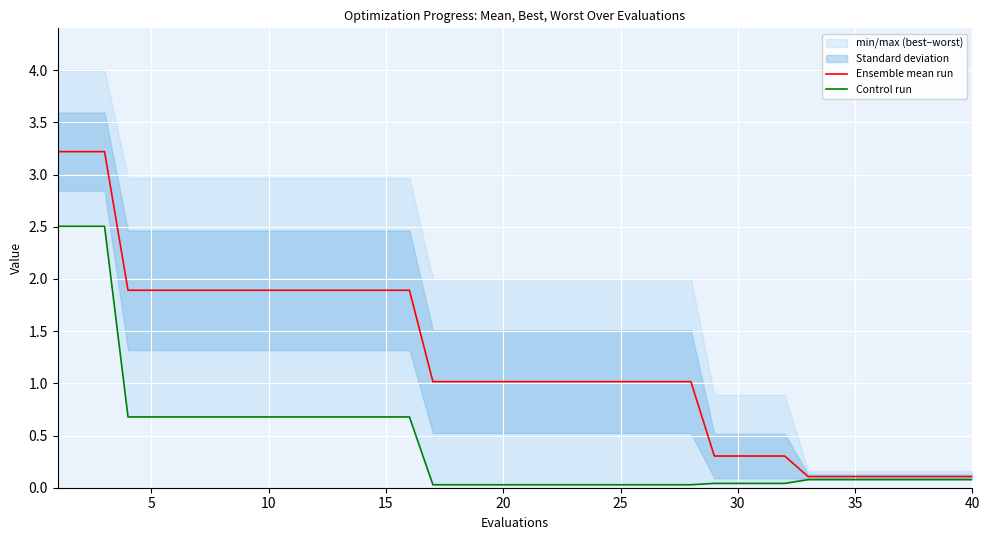

The value of Ensemble mean run at 25 is 0.6. True or false?

False